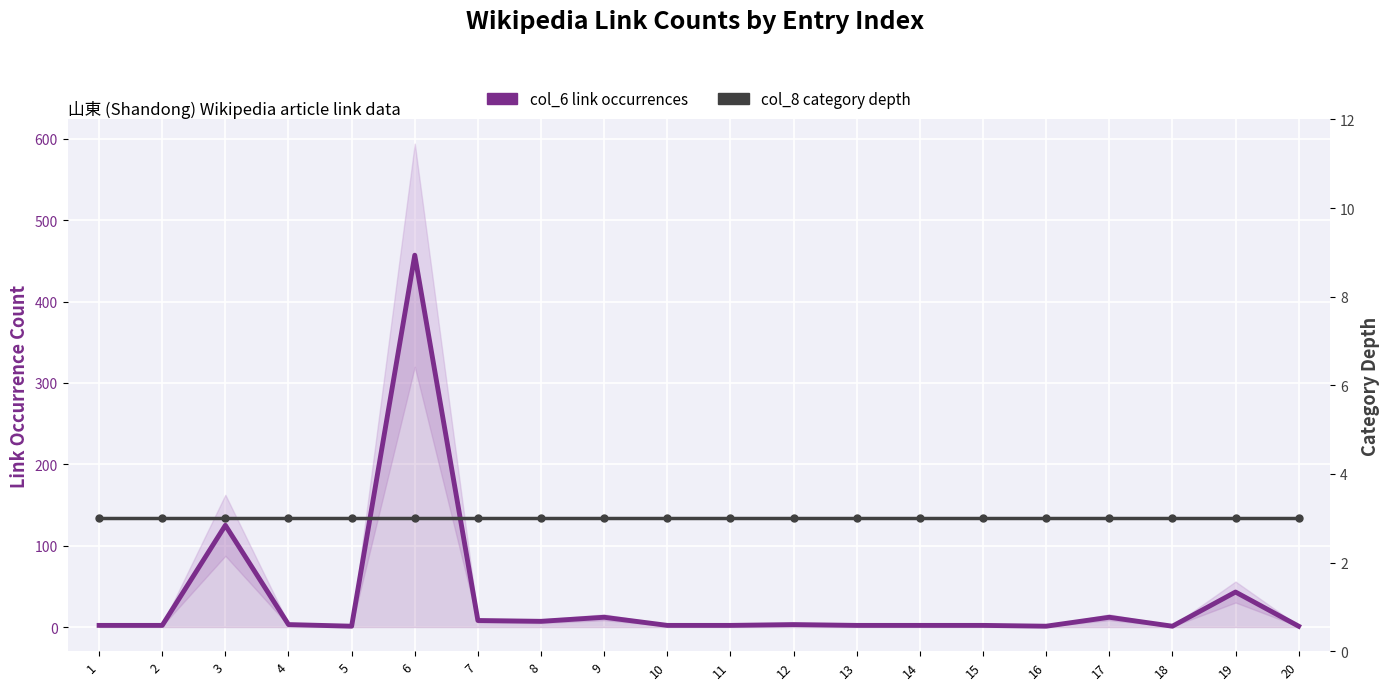

Rank the categories by col_8 category depth value from lowest to highest.

1, 2, 3, 4, 5, 6, 7, 8, 9, 10, 11, 12, 13, 14, 15, 16, 17, 18, 19, 20